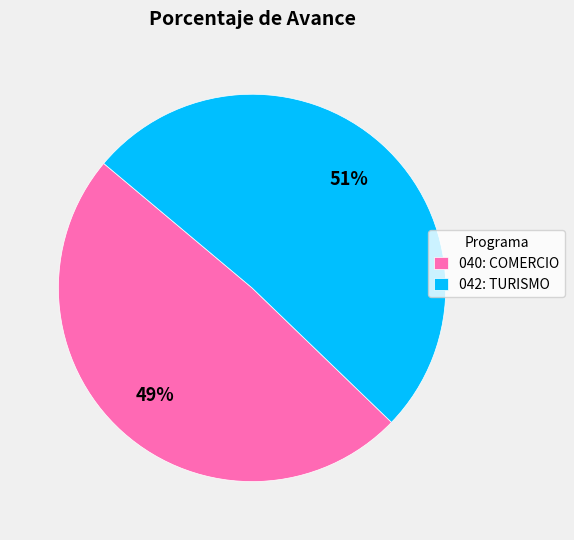

Is it true that 040: COMERCIO is 56% of the pie?

False